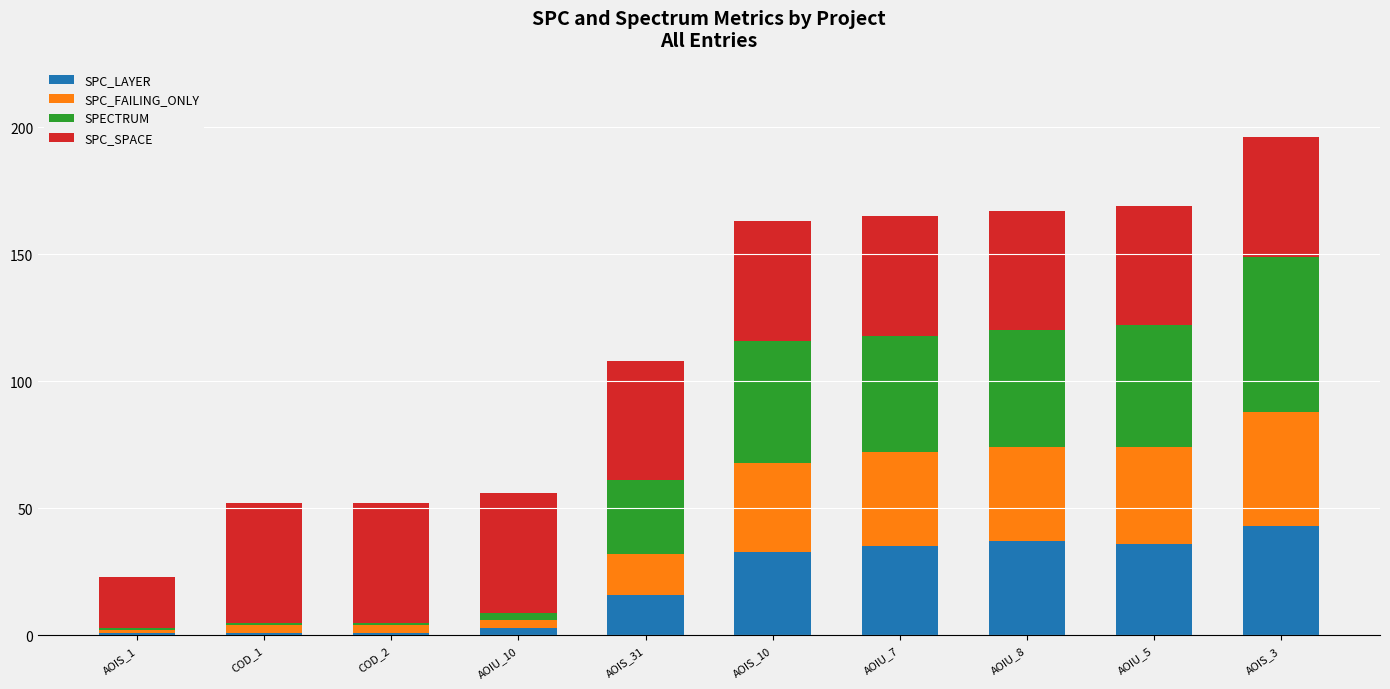

Is it true that SPC_LAYER equals 3 at AOIU_10?

True